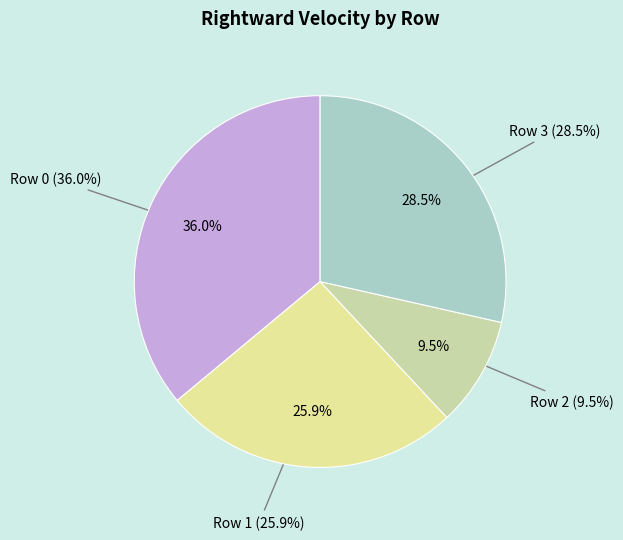

Rank the categories by value from highest to lowest.

Row 0, Row 3, Row 1, Row 2